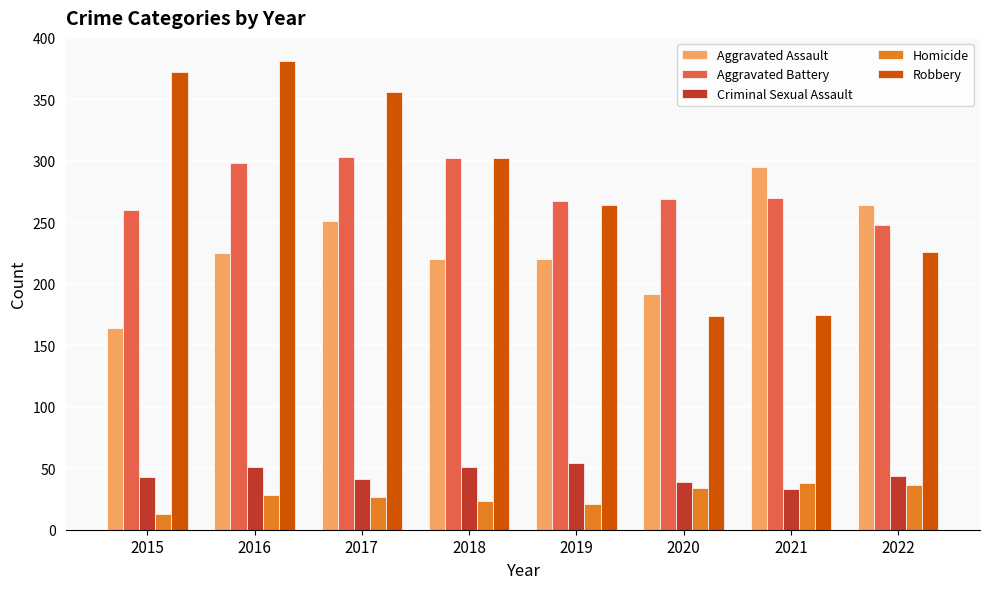

Is it true that Criminal Sexual Assault equals 22 at 2016?

False